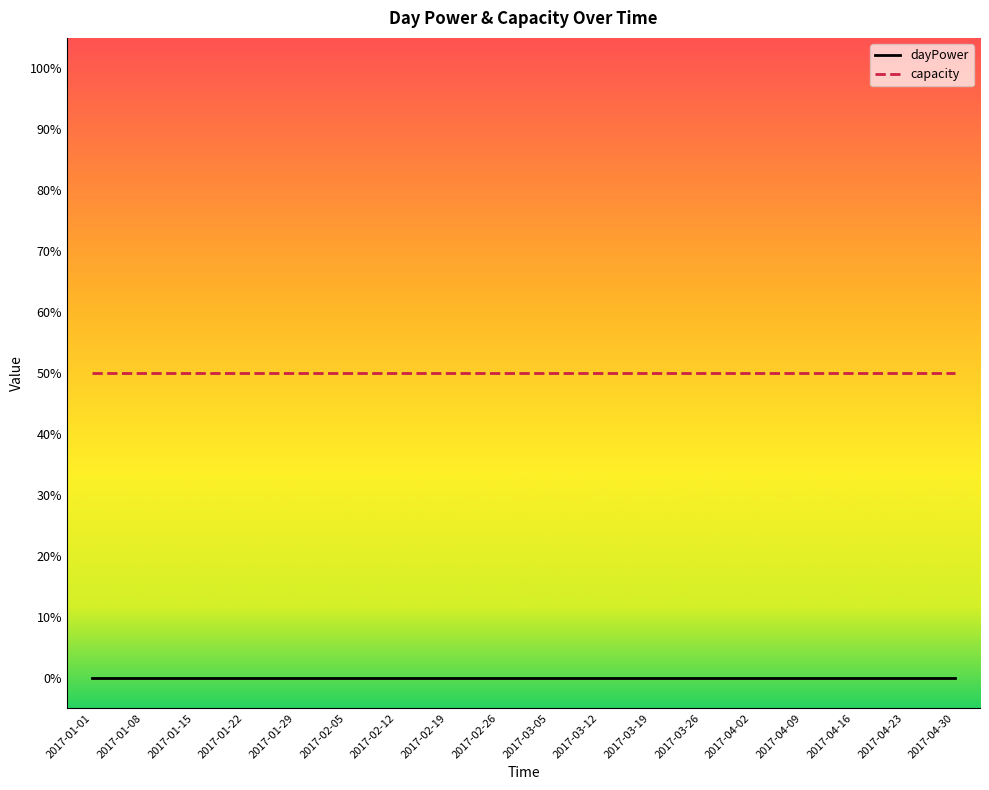

Reading left to right, transcribe all the data shown in this chart.

dayPower: 0	0	0	0	0	0	0	0	0	0	0	0	0	0	0	0	0	0
capacity: 50	50	50	50	50	50	50	50	50	50	50	50	50	50	50	50	50	50